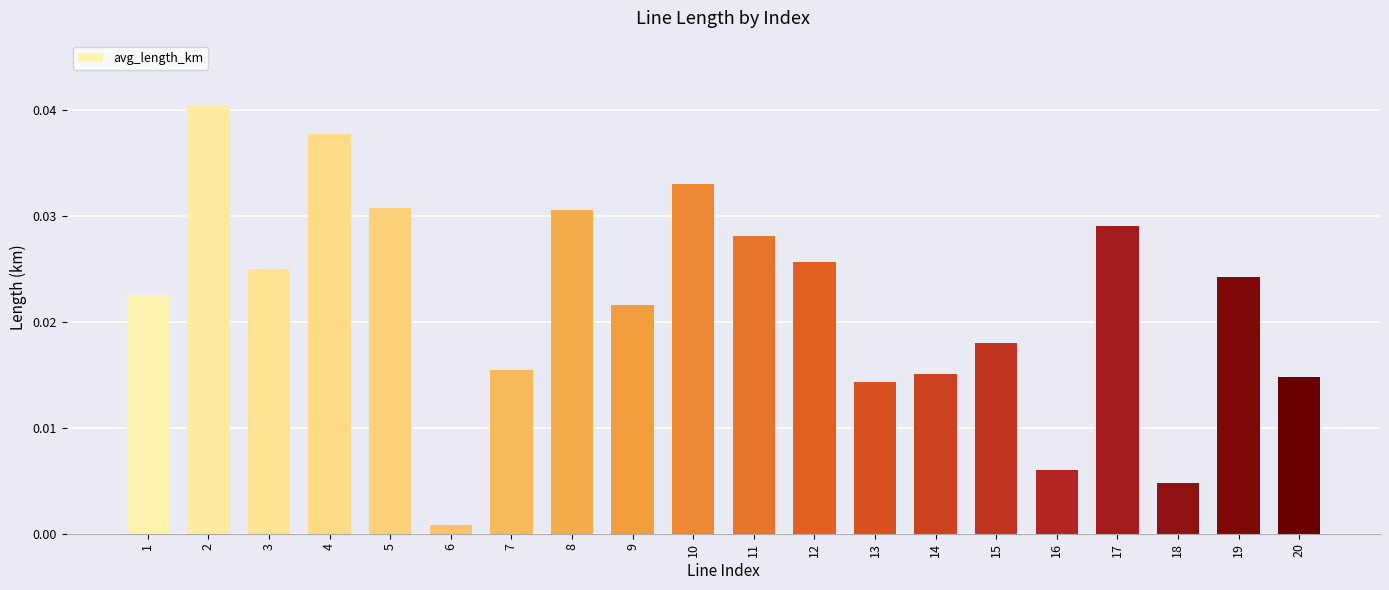

Between 5 and 10, which is larger?

10